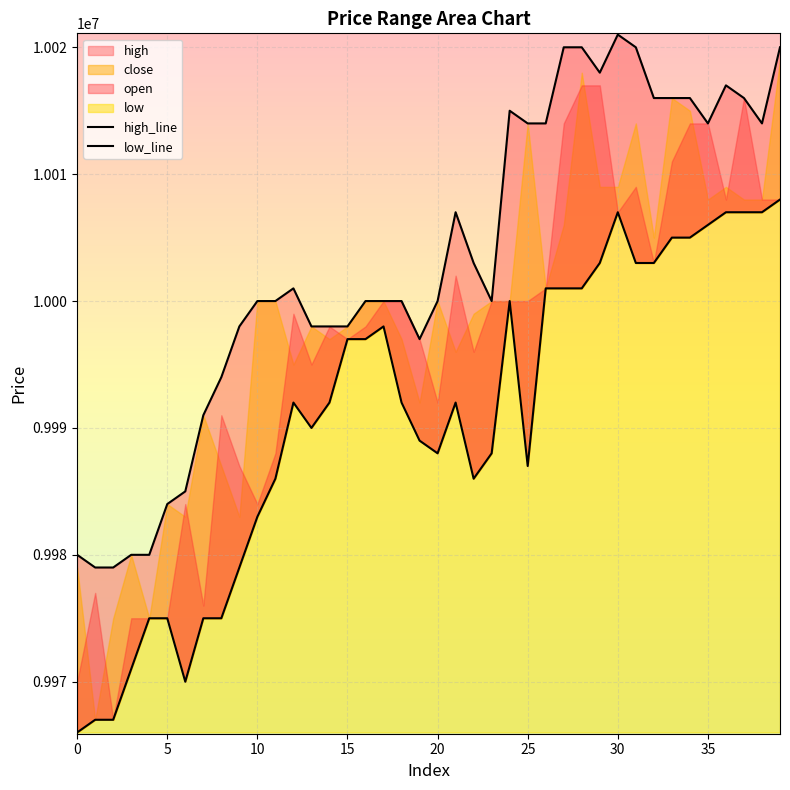

Which category has the highest value in the low_line series?

39